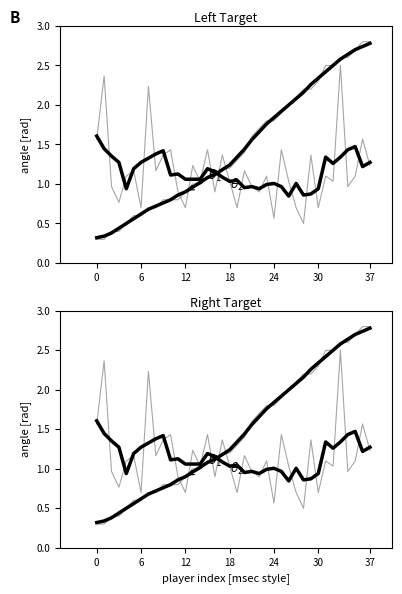

Rank the series by their maximum value, from lowest to highest.

$\theta_2$, $\theta_1$, NO.